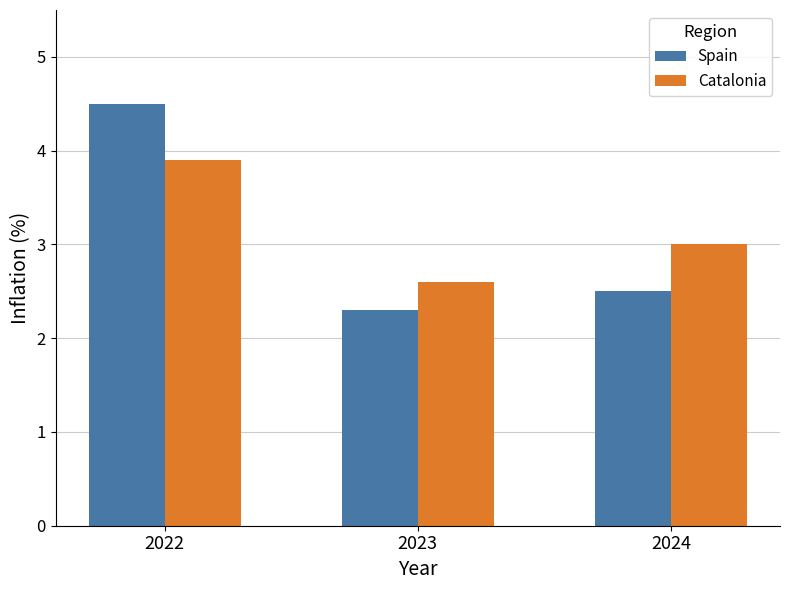

Is it true that Catalonia equals 3.0 at 2024?

True